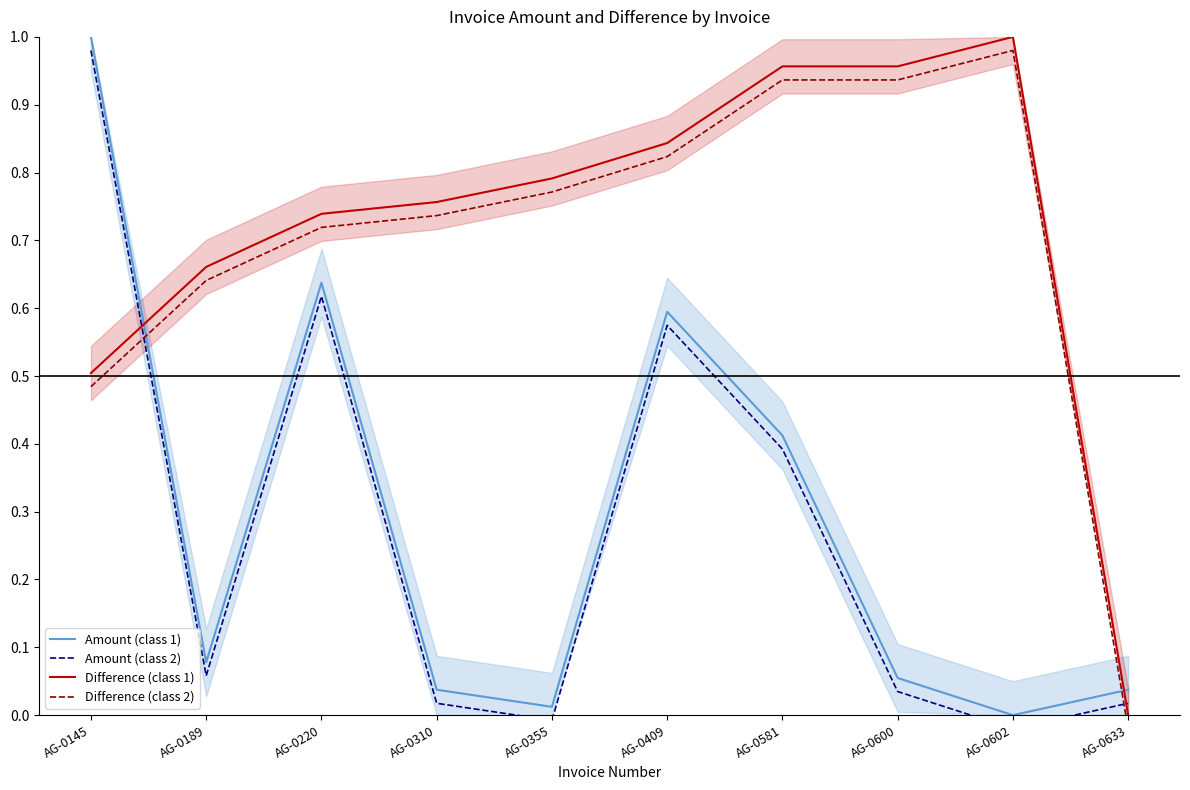

How many interior local valleys does the Amount (class 1) series have?

3